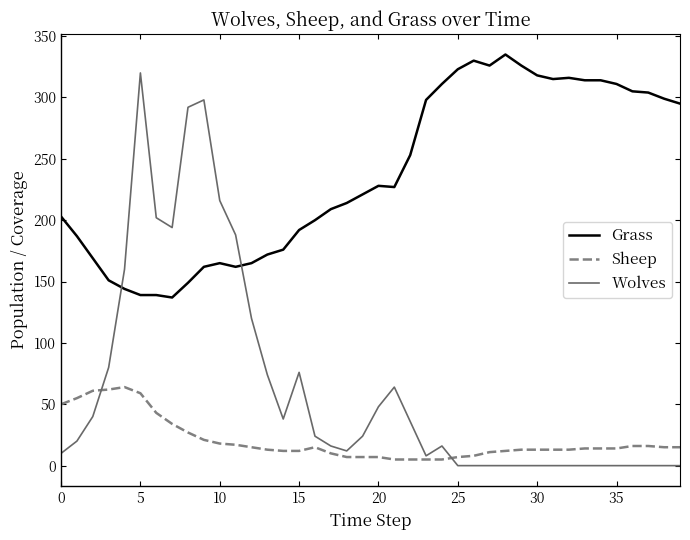

What is the maximum value for Sheep?

64